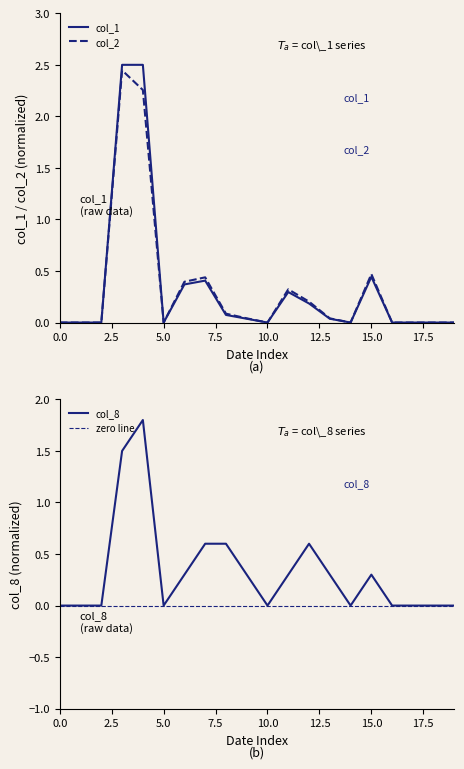

True or false: col_2 and col_1 cross at least once.

False